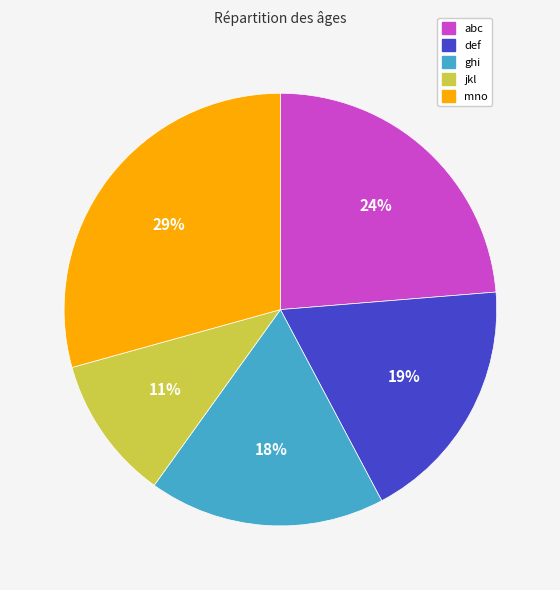

What percentage is the mno slice, to the nearest percent?

29%